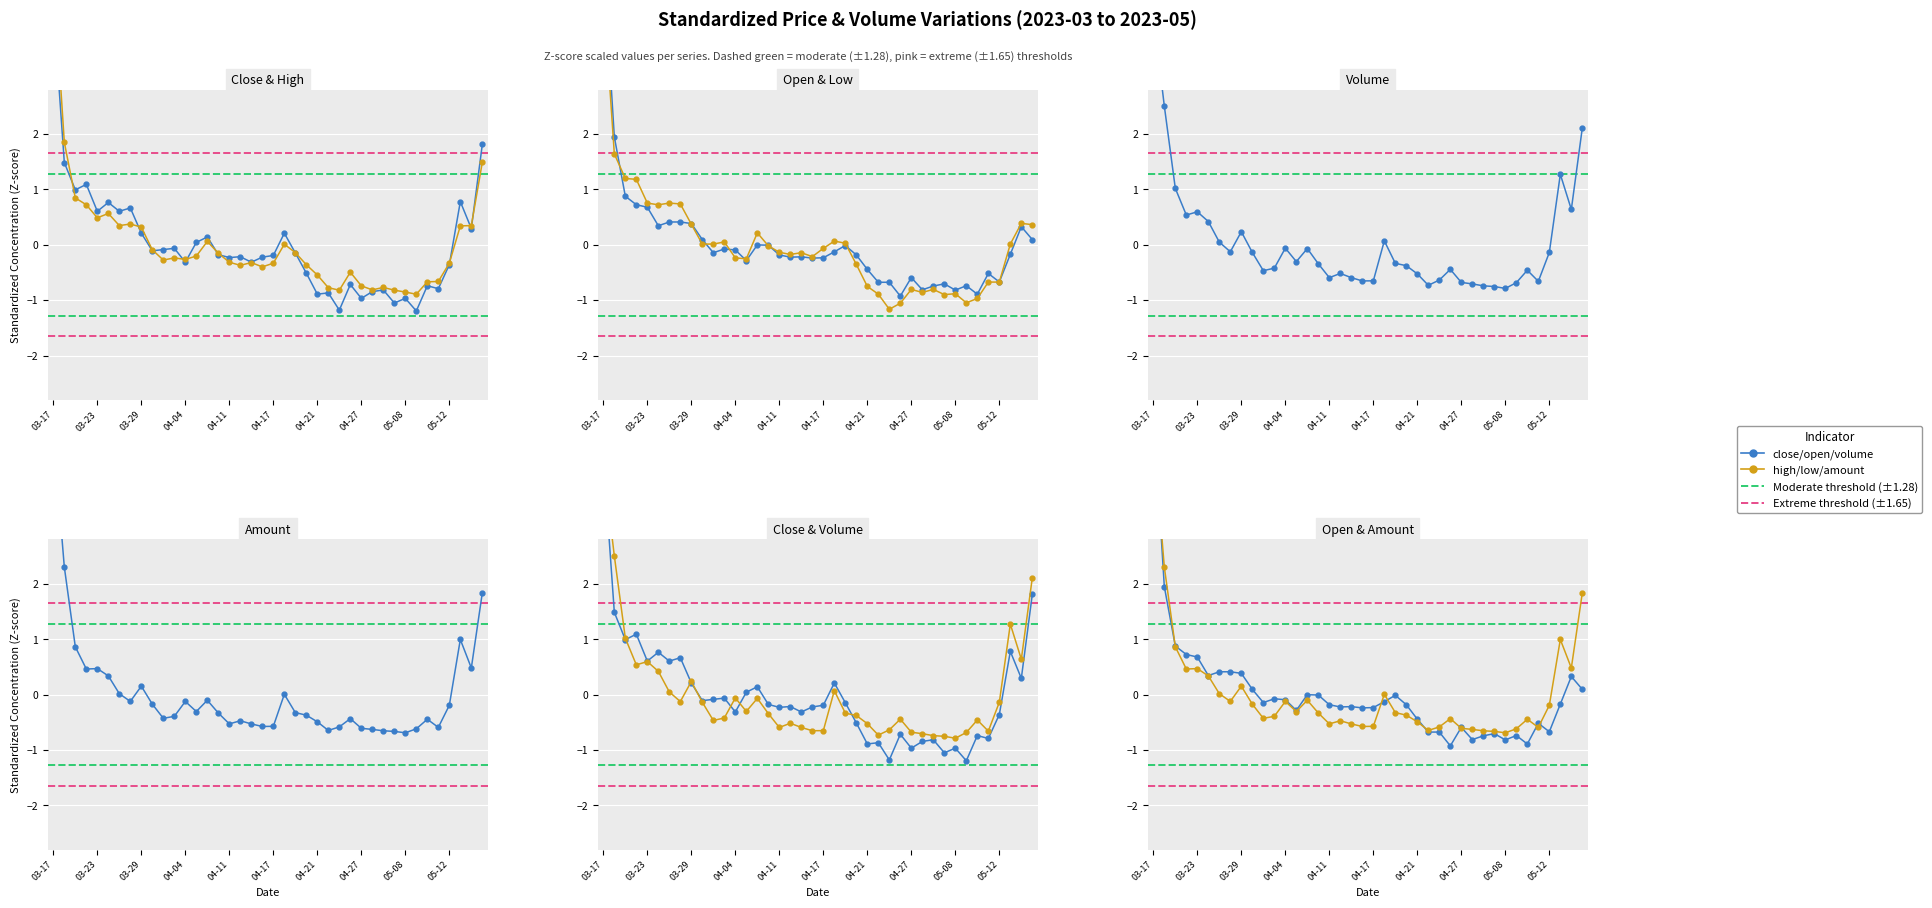

What is the sum of the open values at 19 and 03-29?

0.6